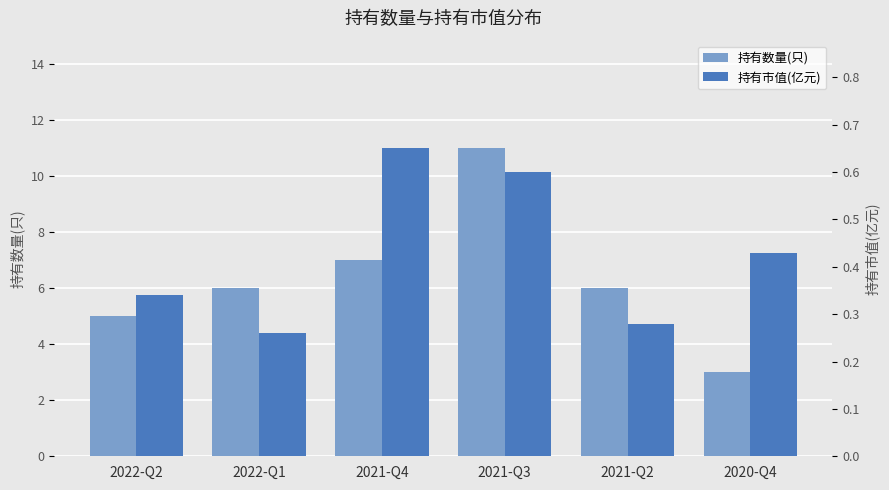

Is it true that 持有市值(亿元) equals 0.3 at 2021-Q2?

True